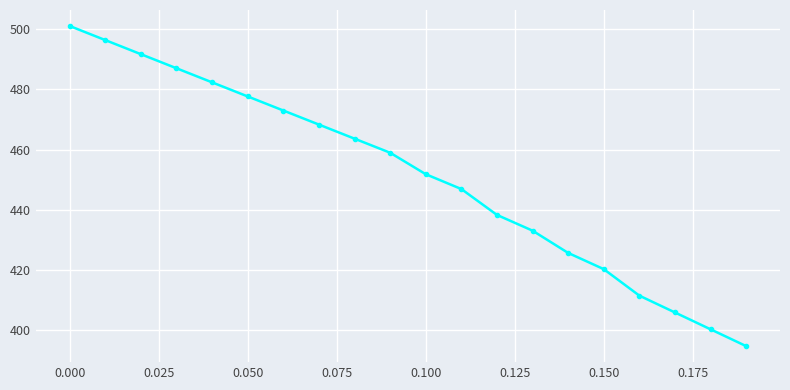

What is the average value?

451.4